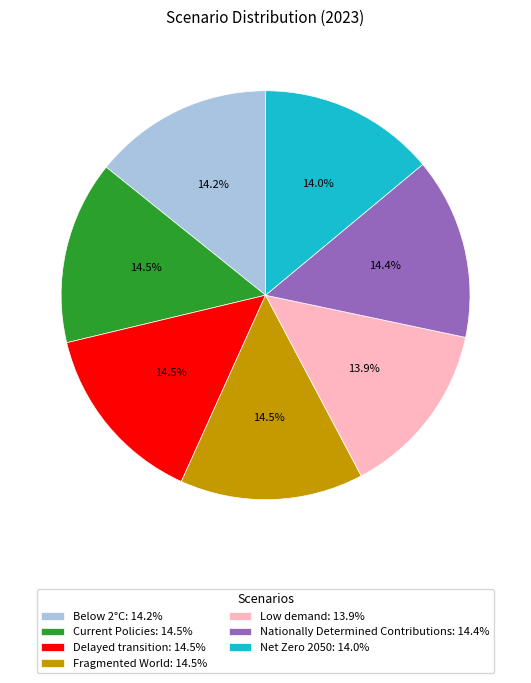

True or false: Nationally Determined Contributions accounts for 14% of the total.

True